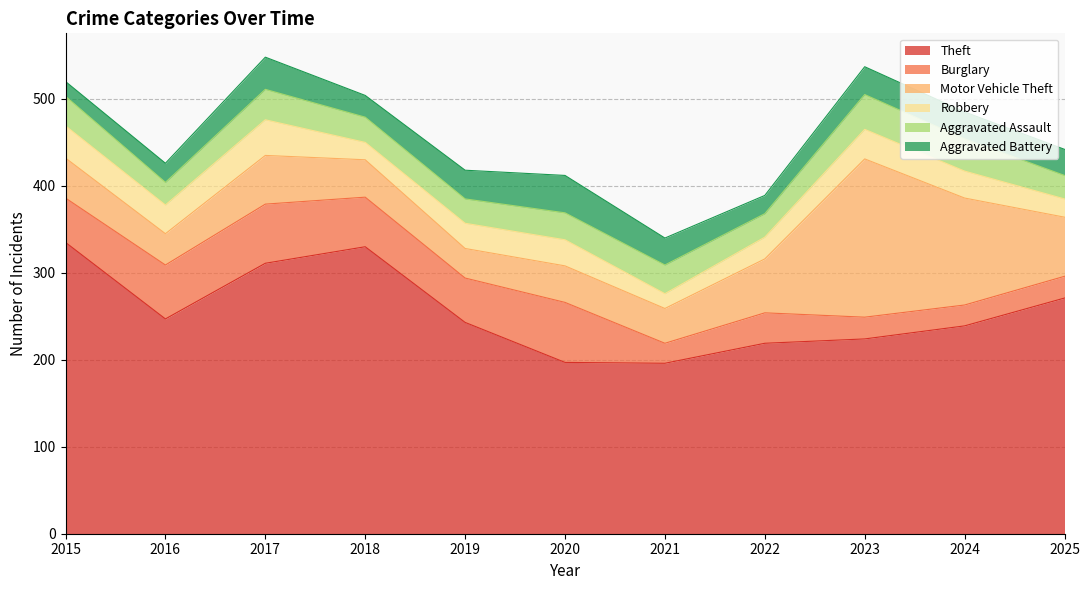

At which label does Aggravated Battery first exceed 31?

2017